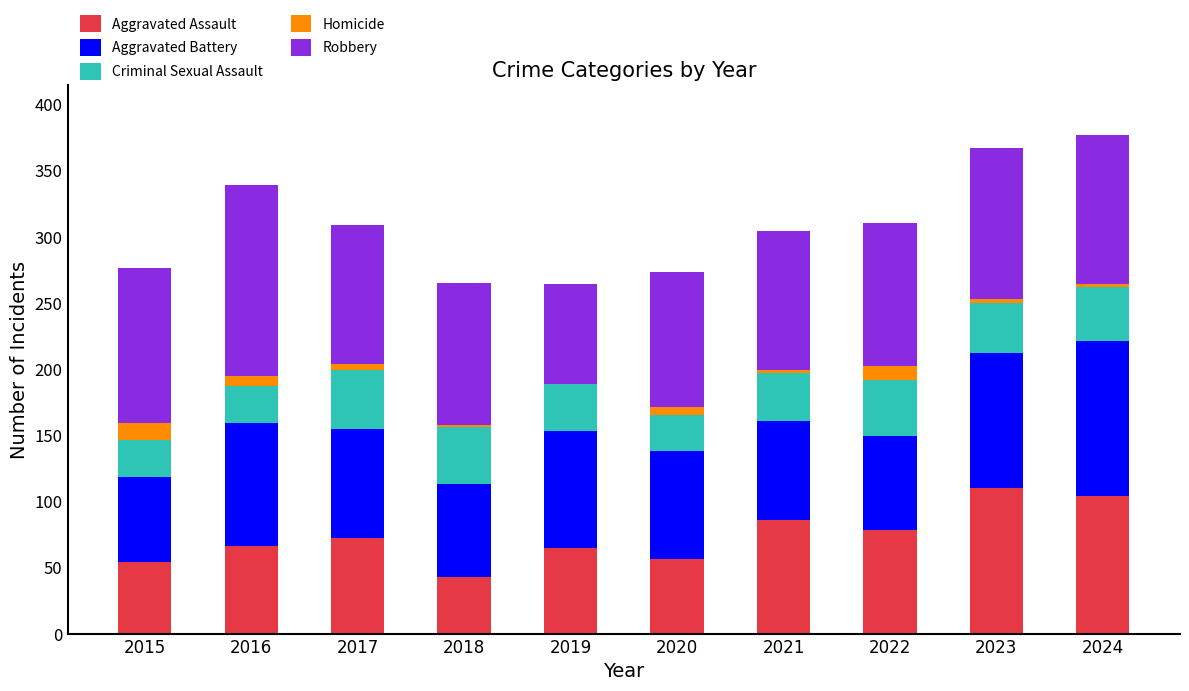

What is the highest value of the Aggravated Assault series?

110